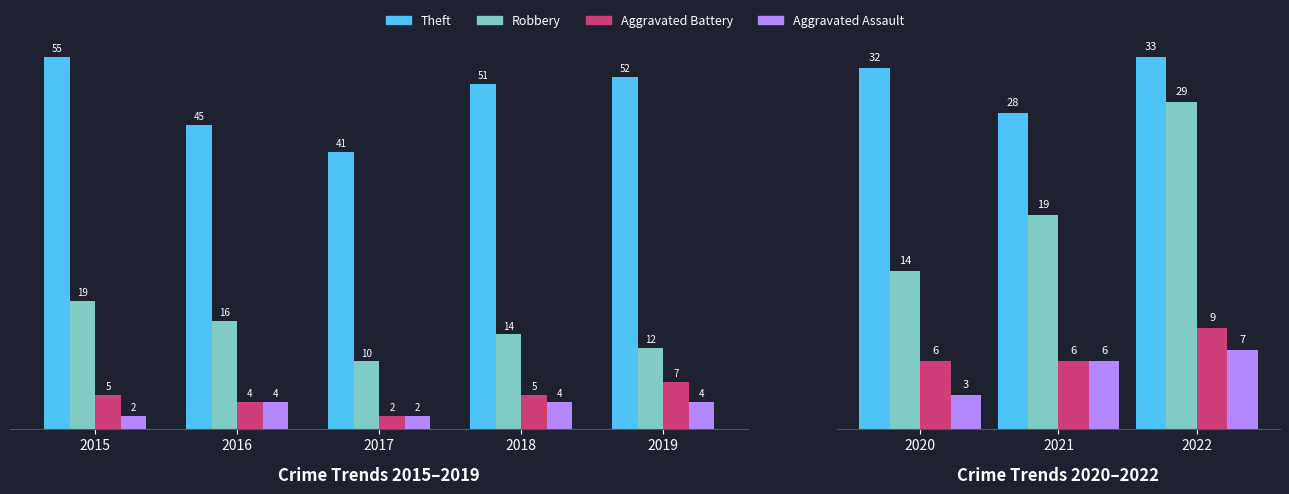

The Robbery series shows 14 at 2018. True or false?

True